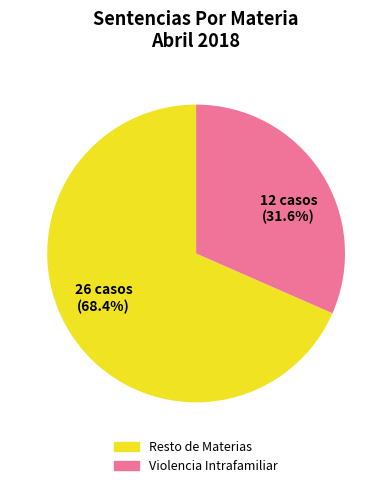

Which has a higher value, Violencia Intrafamiliar or Resto de Materias?

Resto de Materias